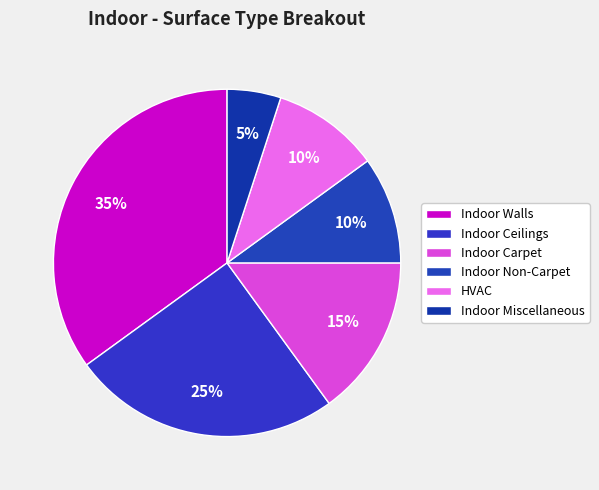

True or false: Indoor Walls accounts for 49% of the total.

False